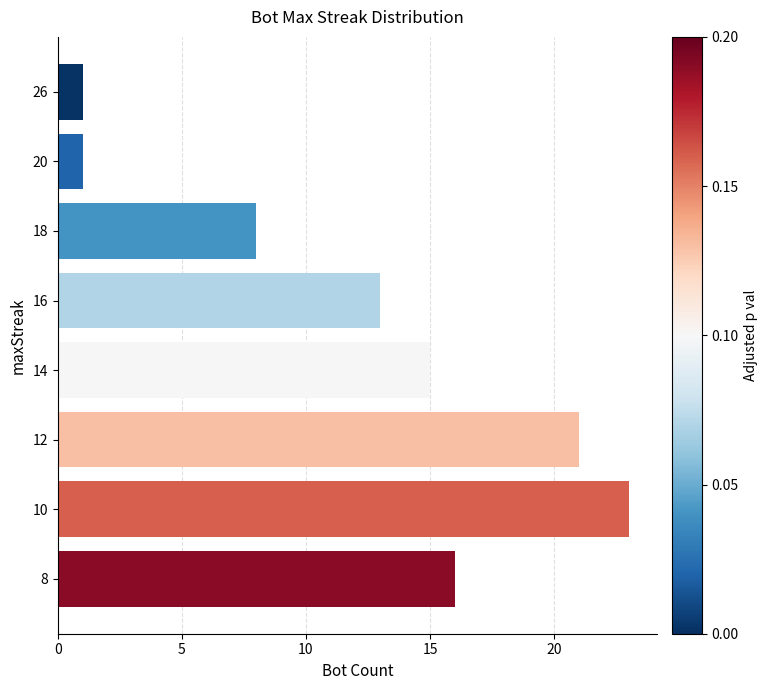

What is the greatest value displayed?

23